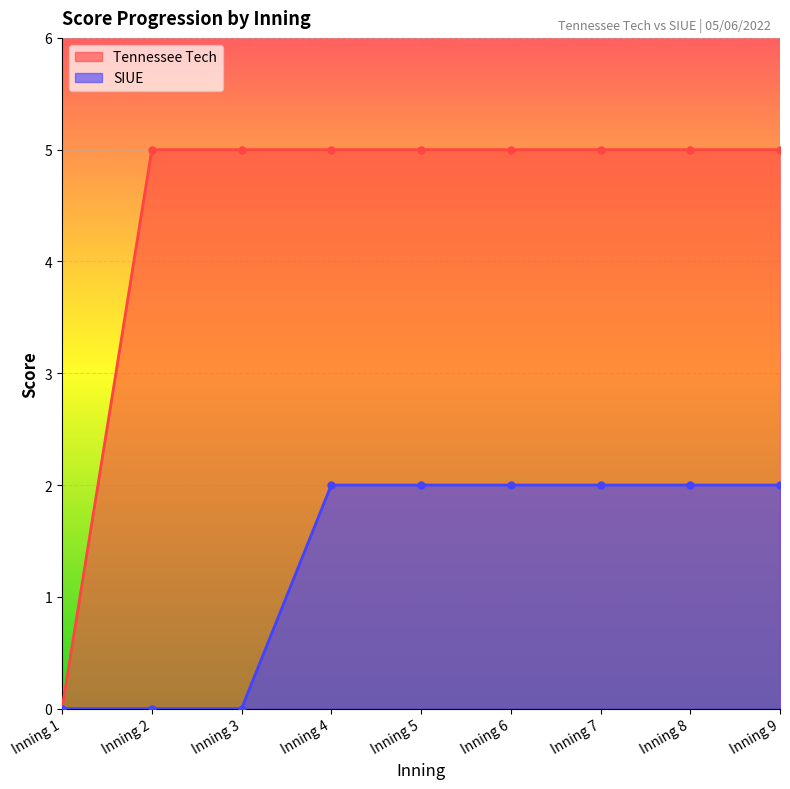

How many lines are shown in the chart?

2